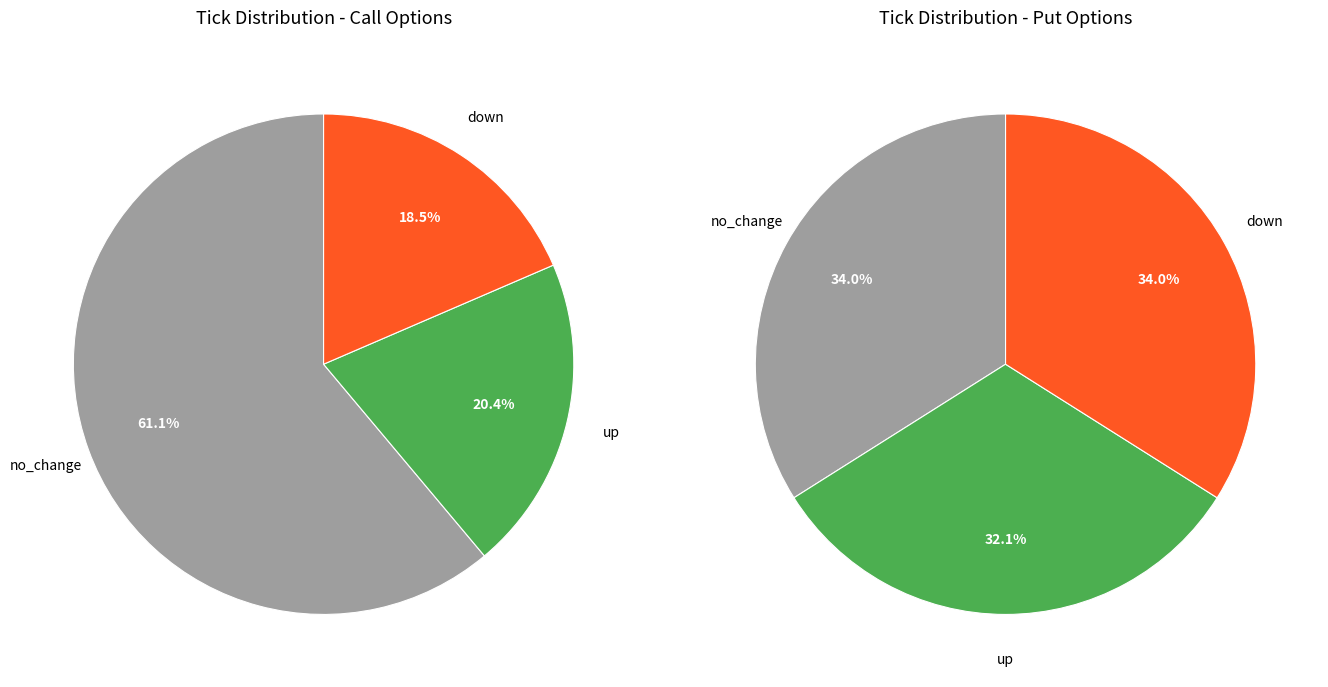

Count the number of slices in the pie.

3